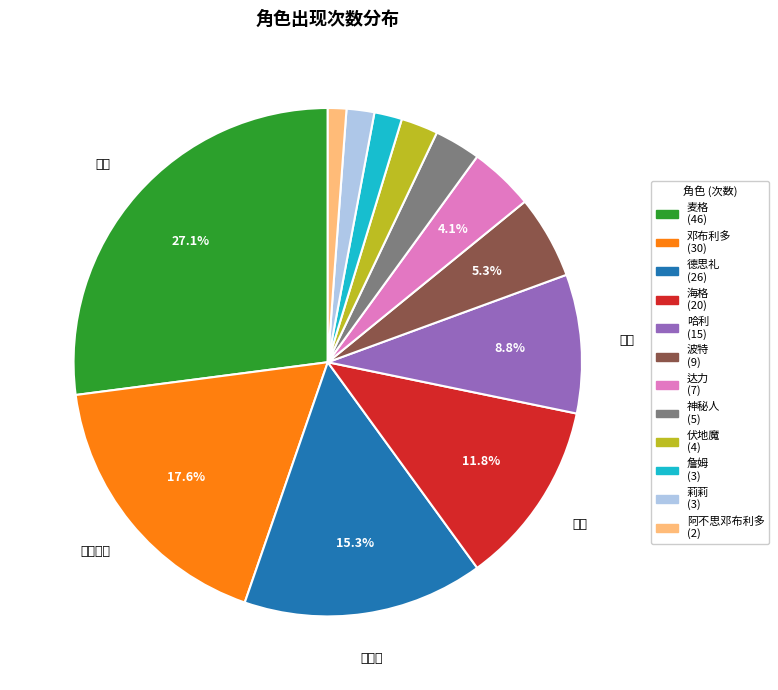

Does any single category account for the majority?

No